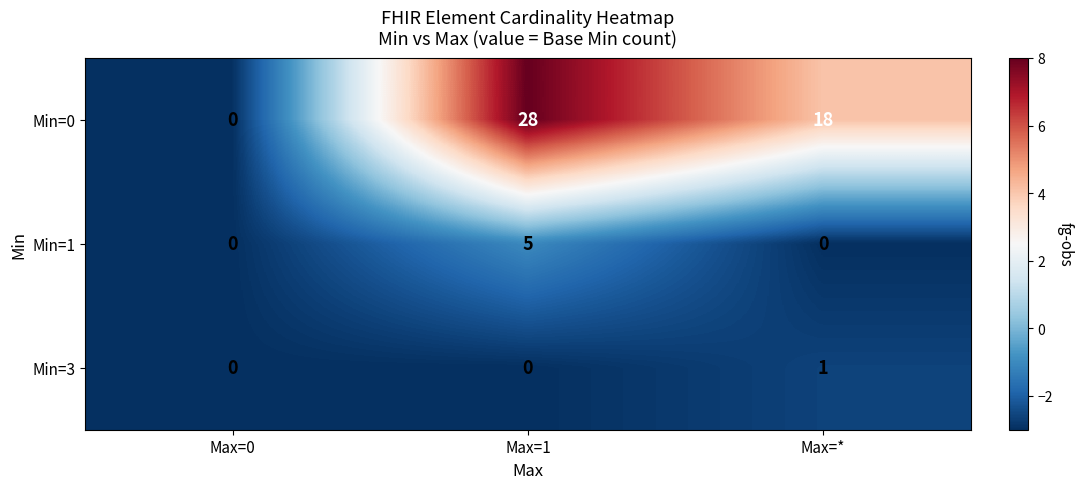

Count the Min=1 values in the range 0 to 5.

3